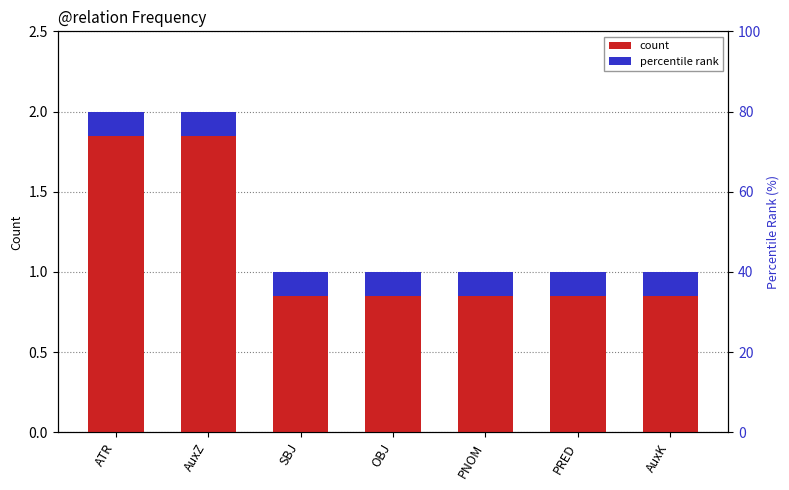

At which label is the value closest to 1?

SBJ